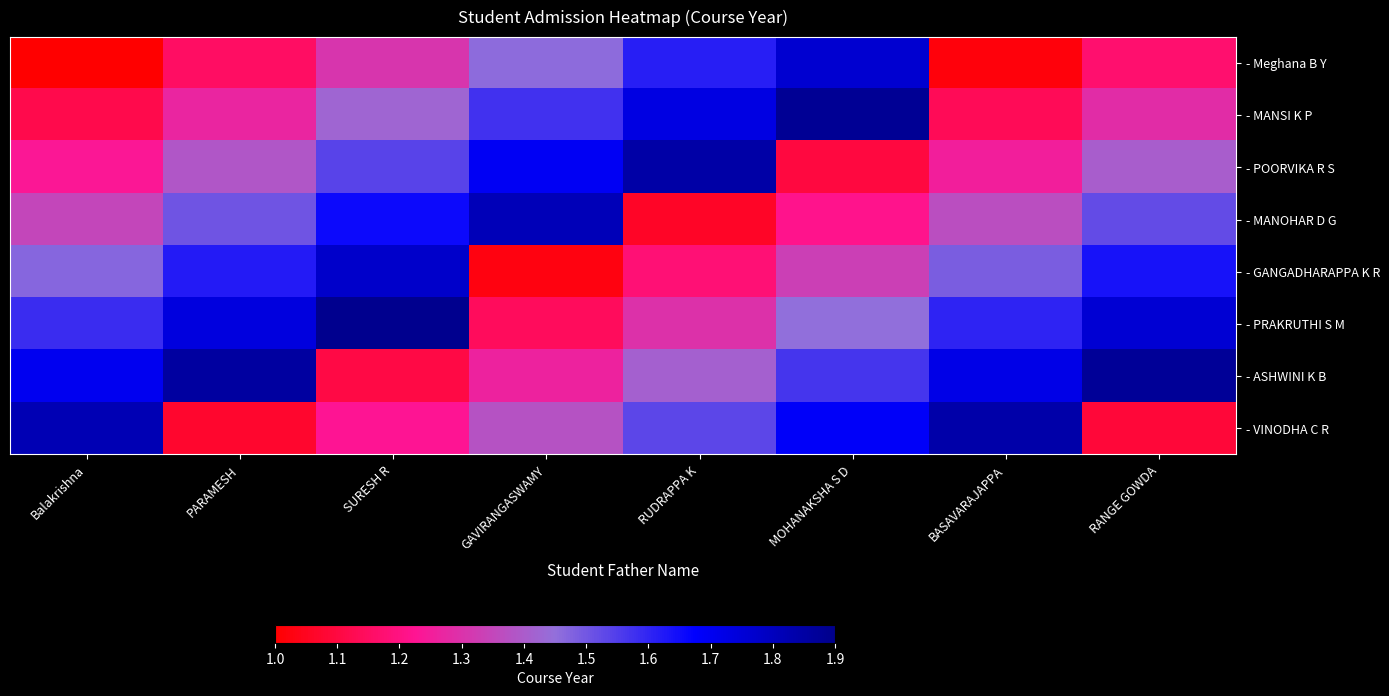

Between RANGE GOWDA and PARAMESH, which is larger?

RANGE GOWDA